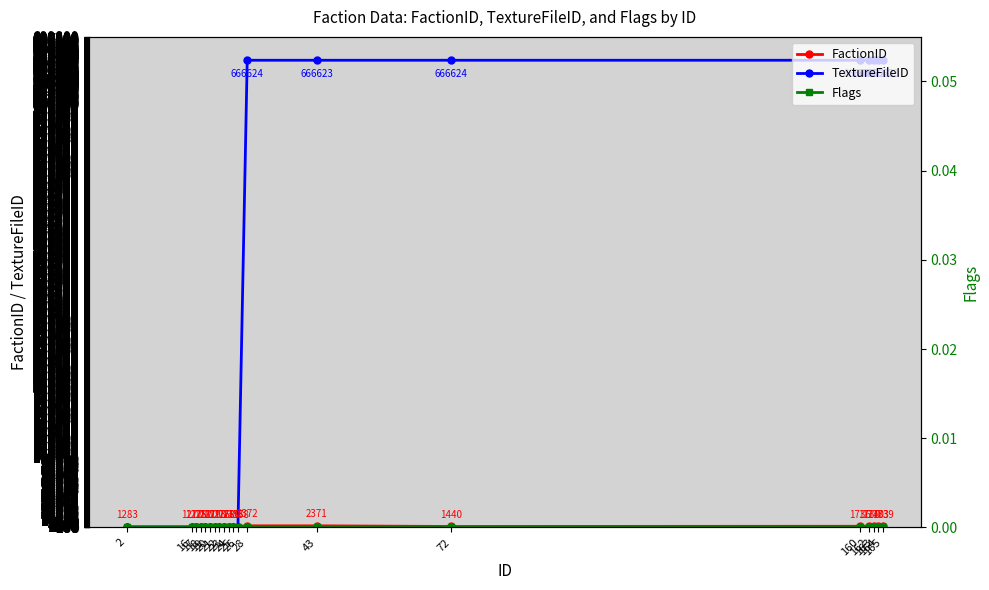

After their last crossing, which series has the higher values: TextureFileID or FactionID?

TextureFileID